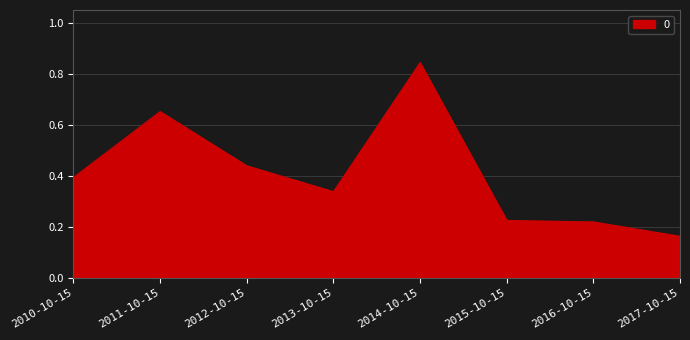

True or false: there are more than 0 points higher than both neighbors.

True